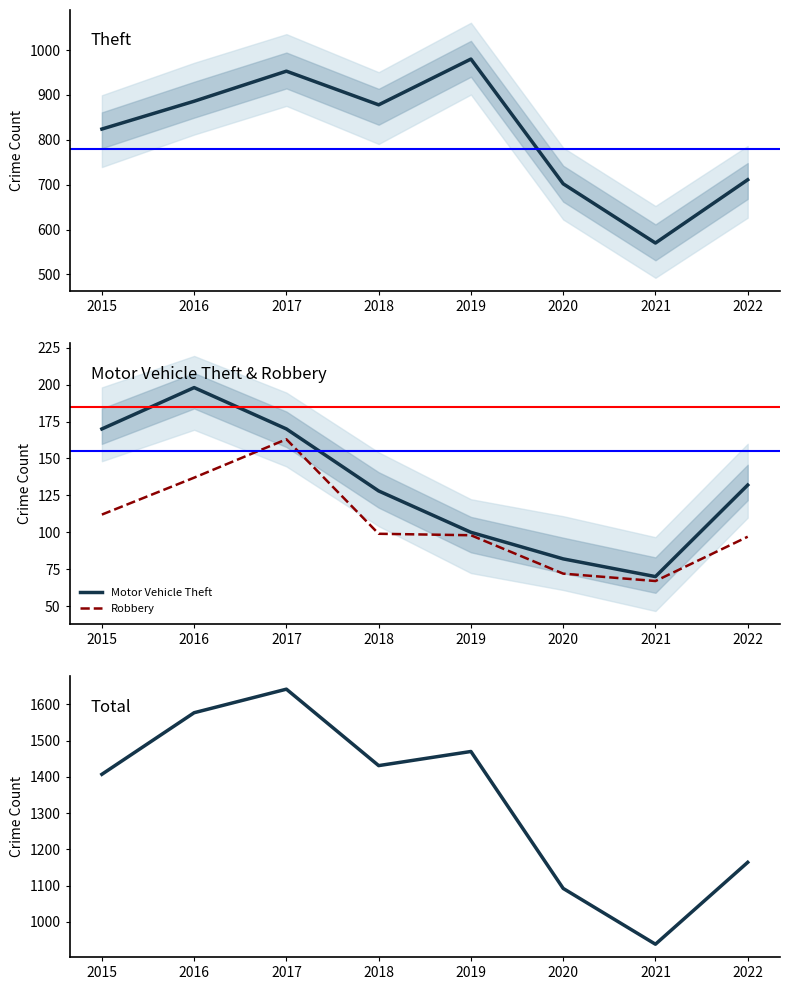

Where is the first local maximum for Robbery?

2017